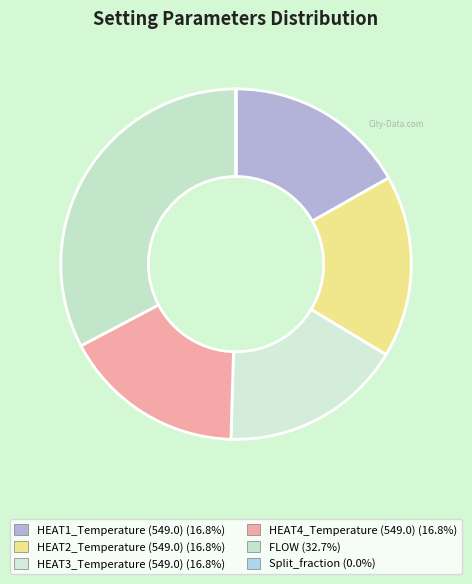

Is there any slice that represents more than half of the pie?

No